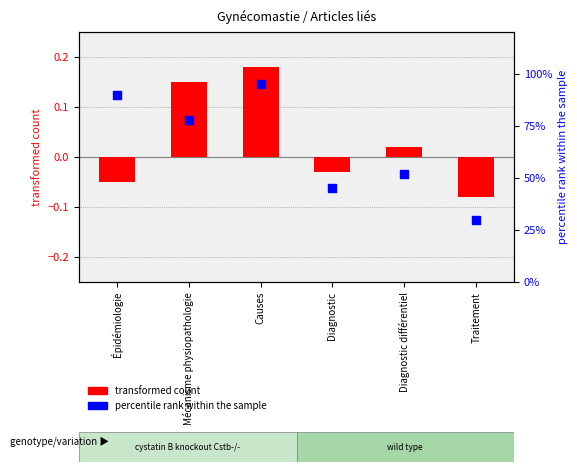

Which series has the widest spread of Y values?

percentile rank within the sample